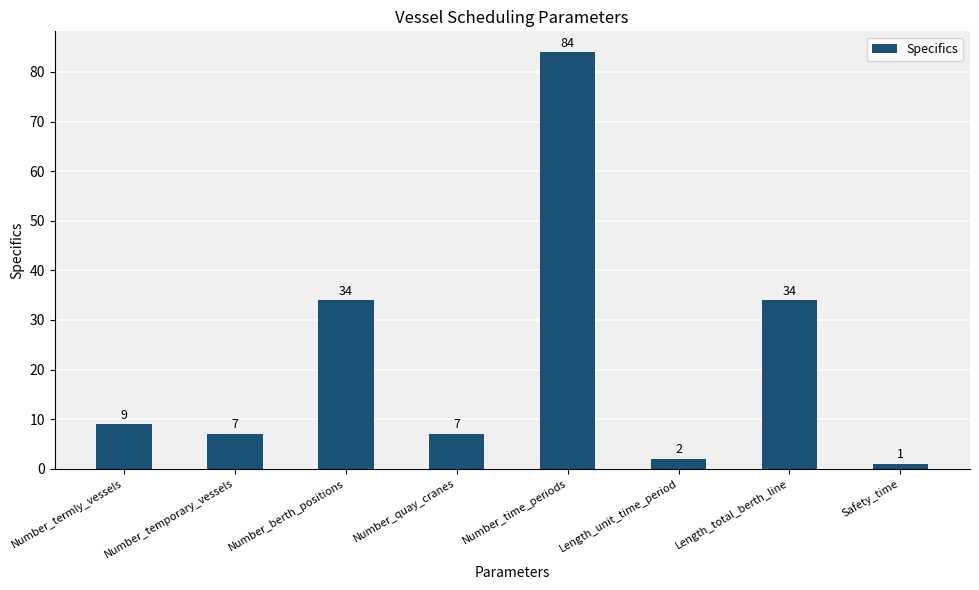

Between Number_berth_positions and Number_temporary_vessels, which is larger?

Number_berth_positions